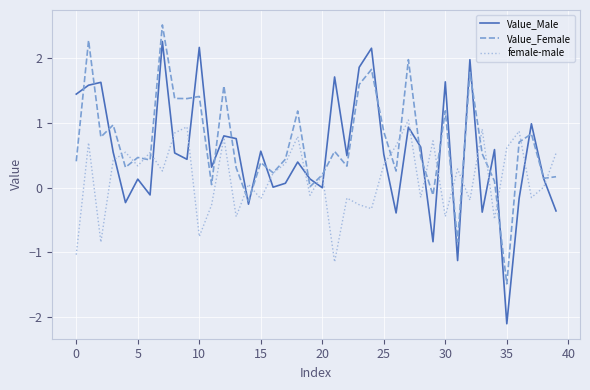

What is the lowest value of the Value_Female series?

-1.5